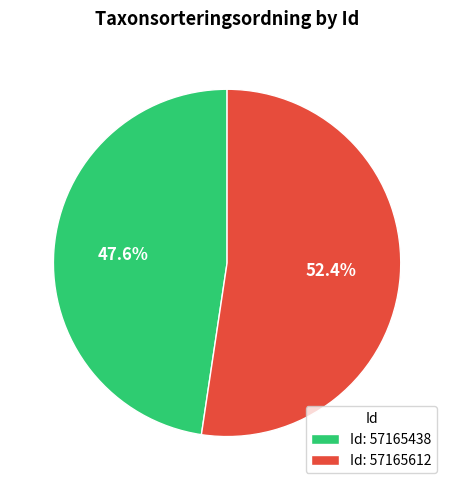

Is there any slice that represents more than half of the pie?

Yes